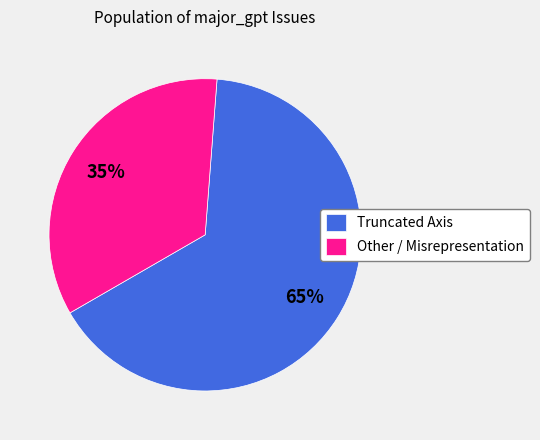

How many segments does this pie chart have?

2